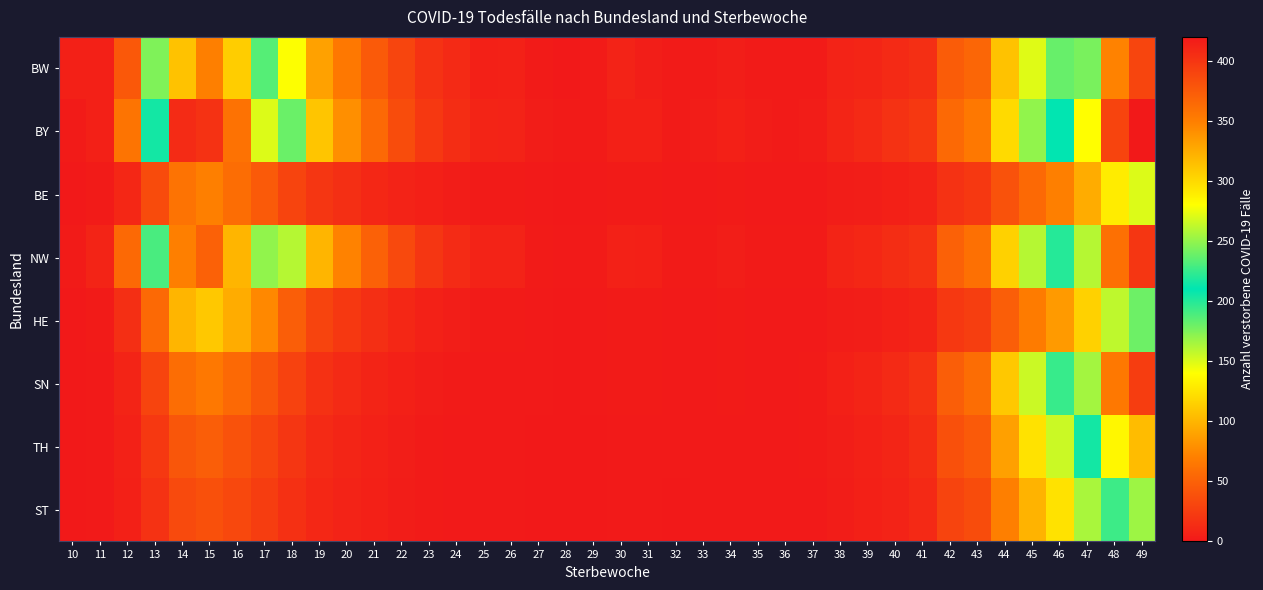

Reading left to right, extract all data points from this chart.

BW: 10=5	11=5	12=44	13=175	14=313	15=350	16=307	17=233	18=141	19=89	20=65	21=45	22=31	23=18	24=12	25=5	26=6	27=2	28=0	29=2	30=7	31=4	32=2	33=2	34=4	35=2	36=2	37=2	38=7	39=9	40=12	41=15	42=46	43=53	44=107	45=149	46=182	47=243	48=348	49=389
BY: 10=2	11=5	12=63	13=215	14=407	15=402	16=359	17=270	18=181	19=109	20=79	21=55	22=36	23=22	24=14	25=8	26=7	27=3	28=2	29=2	30=5	31=5	32=2	33=3	34=5	35=3	36=2	37=3	38=9	39=12	40=18	41=22	42=55	43=65	44=120	45=170	46=210	47=280	48=390	49=420
BE: 10=0	11=2	12=10	13=35	14=62	15=70	16=58	17=45	18=30	19=20	20=15	21=10	22=7	23=5	24=3	25=2	26=2	27=1	28=0	29=1	30=2	31=2	32=1	33=1	34=2	35=1	36=1	37=1	38=3	39=4	40=5	41=7	42=18	43=22	44=40	45=55	46=70	47=95	48=130	49=150
NW: 10=2	11=8	12=55	13=190	14=350	15=370	16=320	17=250	18=160	19=100	20=72	21=50	22=33	23=20	24=13	25=7	26=7	27=2	28=1	29=2	30=6	31=5	32=2	33=2	34=4	35=2	36=2	37=2	38=8	39=10	40=14	41=18	42=50	43=60	44=115	45=160	46=200	47=260	48=360	49=400
HE: 10=0	11=2	12=15	13=55	14=100	15=110	16=95	17=75	18=48	19=30	20=22	21=15	22=10	23=6	24=4	25=2	26=2	27=1	28=0	29=1	30=2	31=2	32=1	33=1	34=2	35=1	36=1	37=1	38=3	39=4	40=6	41=8	42=22	43=26	44=48	45=68	46=85	47=115	48=158	49=180
SN: 10=0	11=1	12=8	13=30	14=58	15=65	16=55	17=42	18=28	19=17	20=12	21=8	22=5	23=3	24=2	25=1	26=1	27=1	28=0	29=1	30=2	31=2	32=1	33=1	34=2	35=1	36=1	37=2	38=5	39=8	40=12	41=18	42=48	43=58	44=110	45=155	46=195	47=255	48=355	49=395
TH: 10=0	11=1	12=6	13=22	14=42	15=48	16=40	17=31	18=20	19=12	20=9	21=6	22=4	23=2	24=1	25=1	26=1	27=0	28=0	29=0	30=1	31=1	32=1	33=1	34=1	35=1	36=1	37=2	38=4	39=6	40=9	41=14	42=38	43=45	44=88	45=124	46=155	47=205	48=284	49=316
ST: 10=0	11=1	12=5	13=18	14=34	15=38	16=32	17=25	18=16	19=10	20=7	21=5	22=3	23=2	24=1	25=1	26=1	27=0	28=0	29=0	30=1	31=1	32=0	33=1	34=1	35=1	36=1	37=1	38=3	39=5	40=7	41=11	42=30	43=36	44=70	45=99	46=124	47=164	48=227	49=253